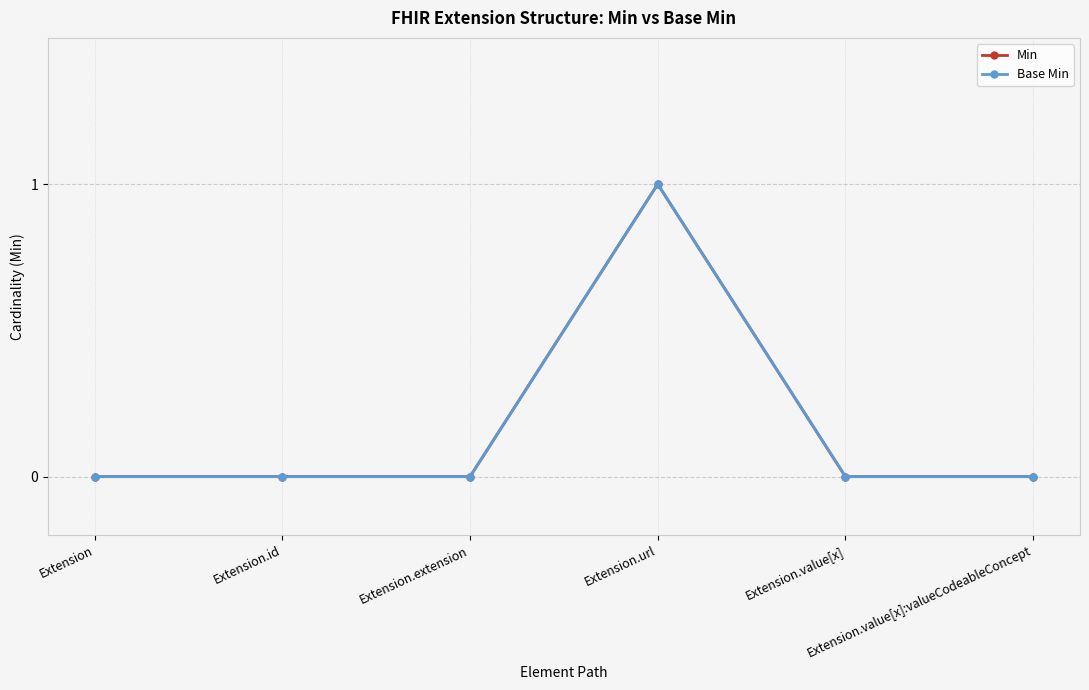

What is the maximum value for Base Min?

1